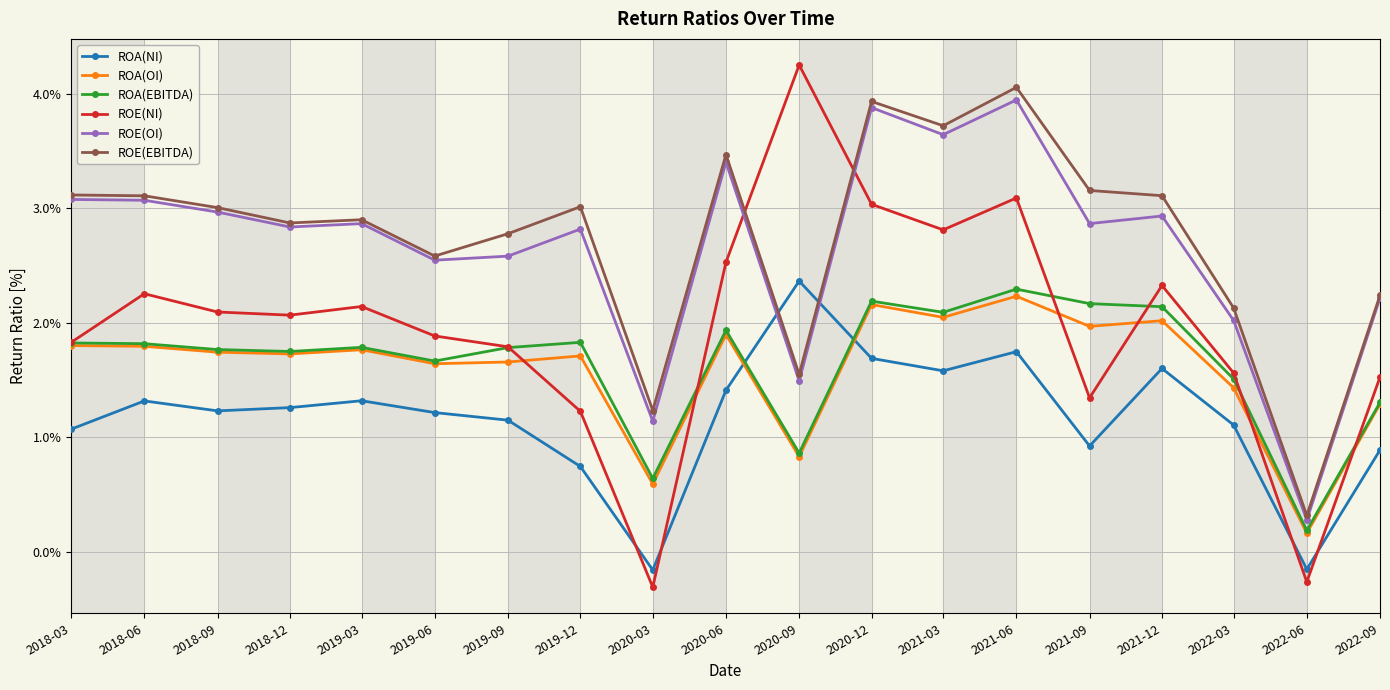

Which series has the widest spread of values?

ROE(NI)